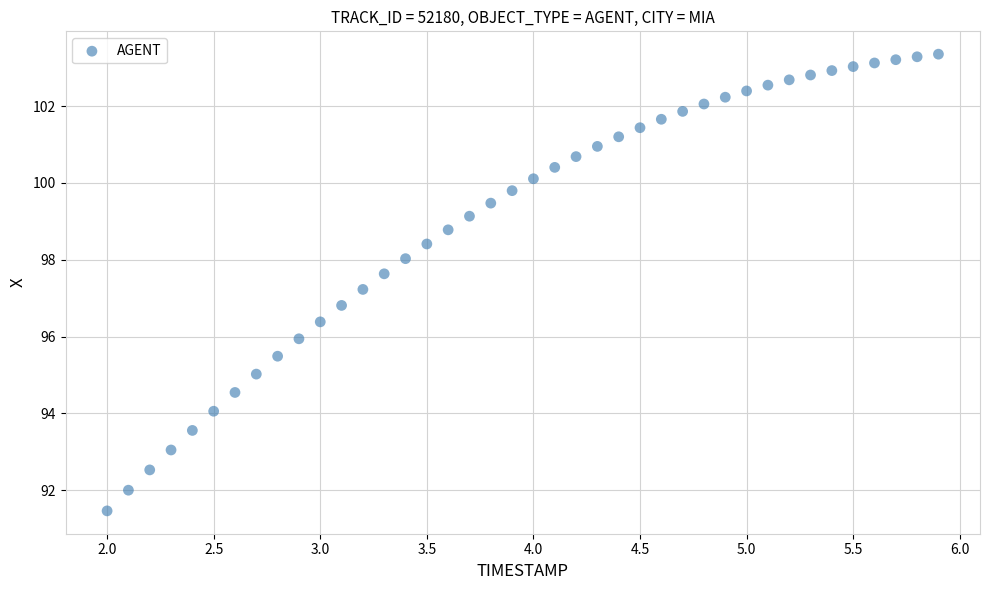

What is the range of X values (max minus min)?

3.9